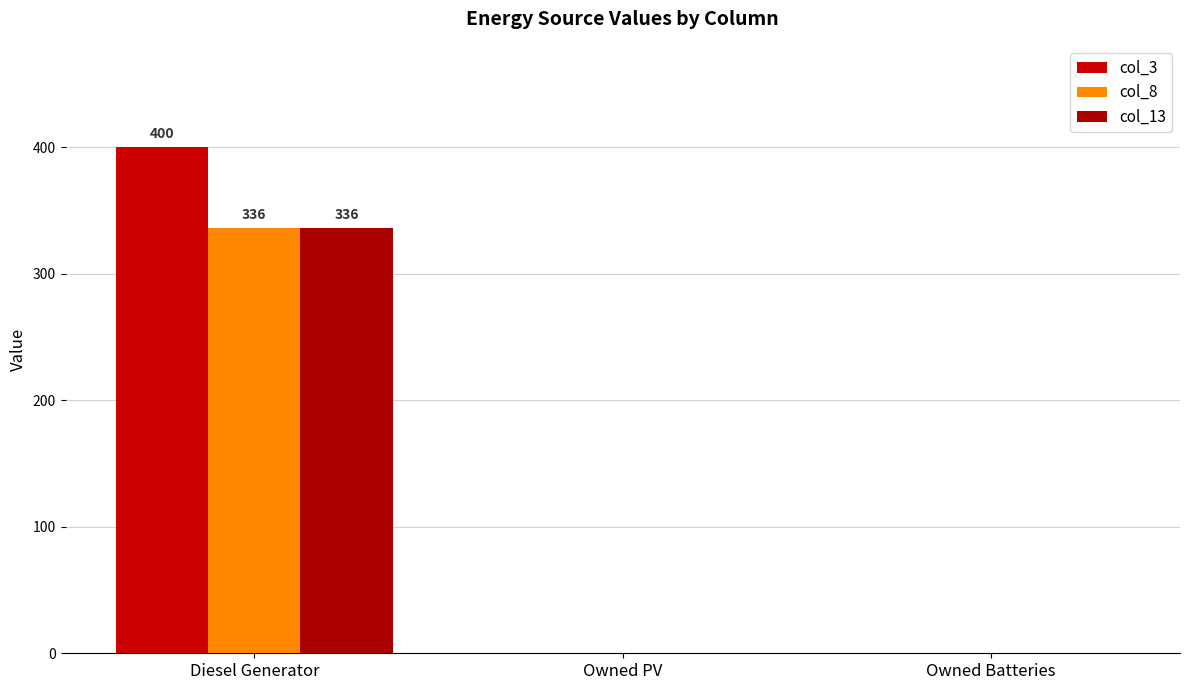

What position from the right is Owned Batteries?

1